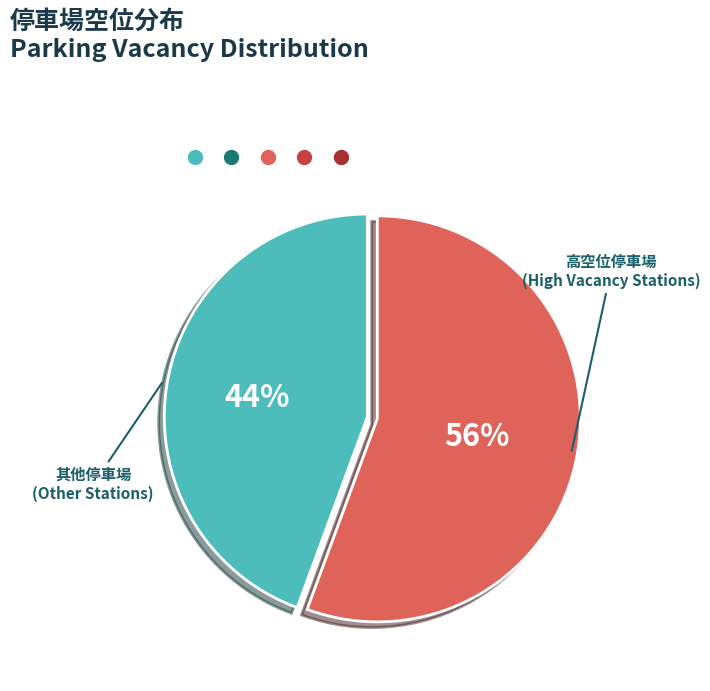

To the nearest percent, what is the average slice percentage?

50%